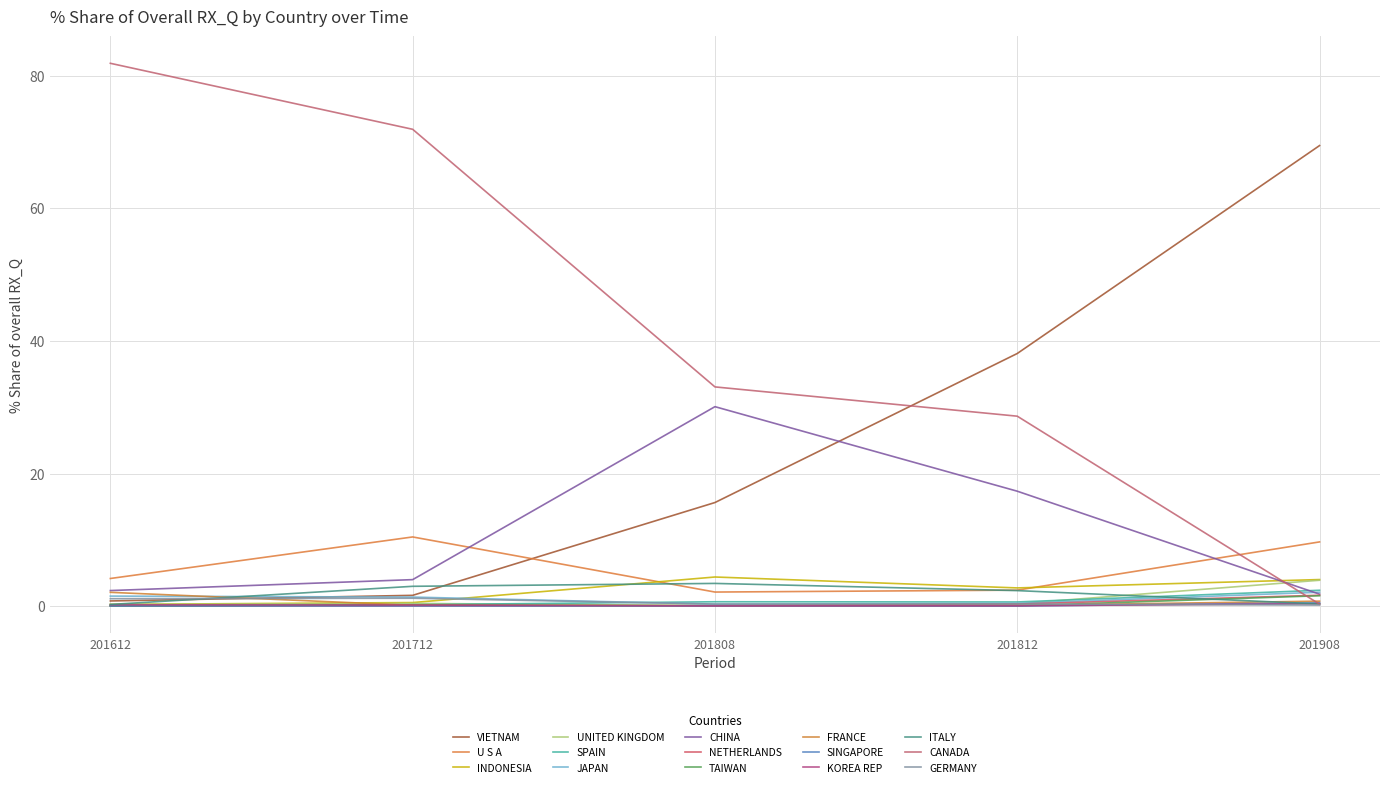

How many lines are shown in the chart?

15